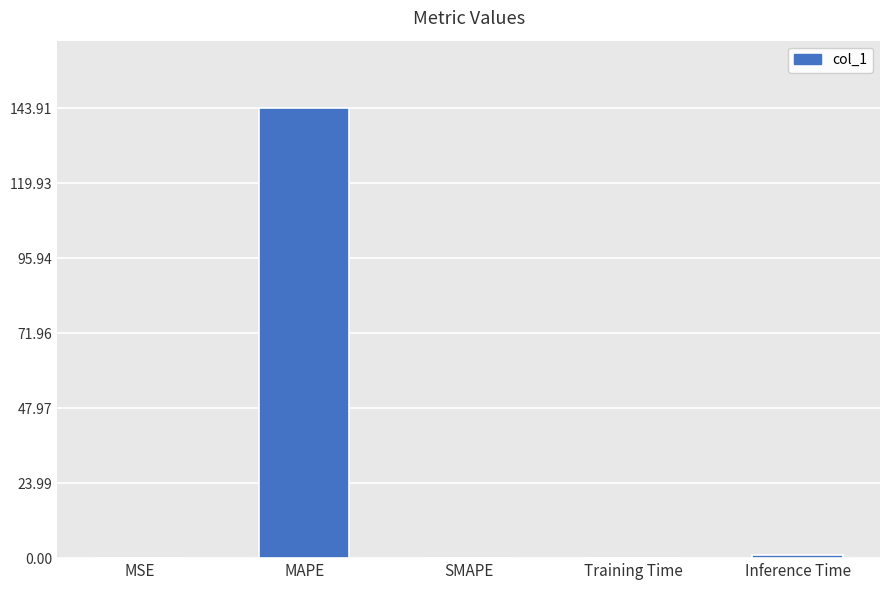

The chart shows a value of 0.1 at Training Time. True or false?

True